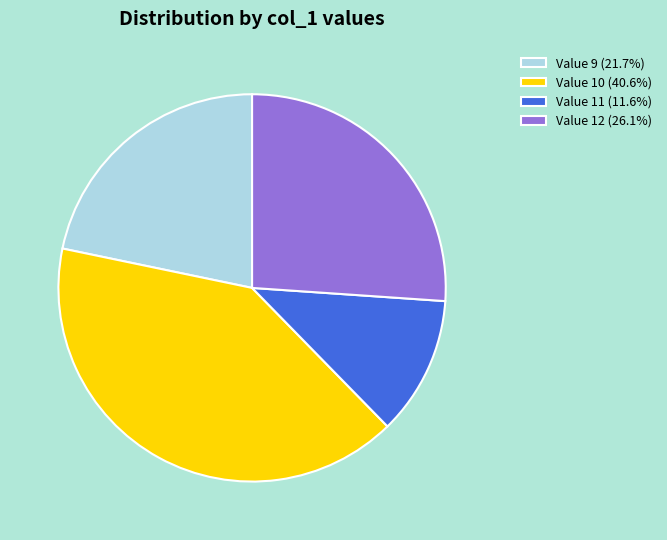

Combined, do Value 12 (26.1%) and Value 11 (11.6%) account for over 50%?

No